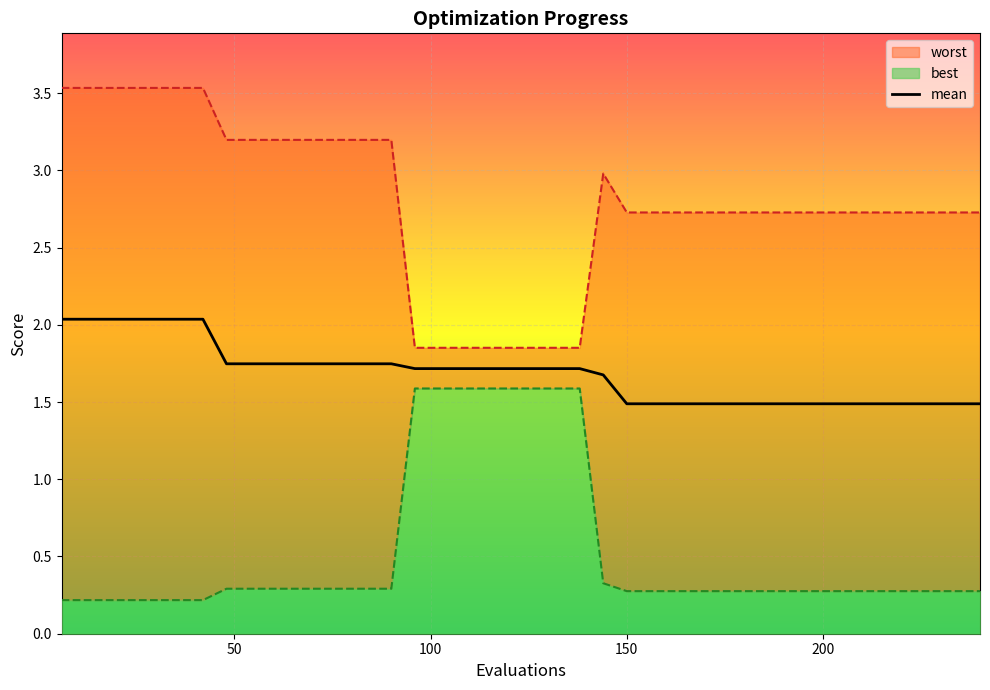

What is the average value?

1.7